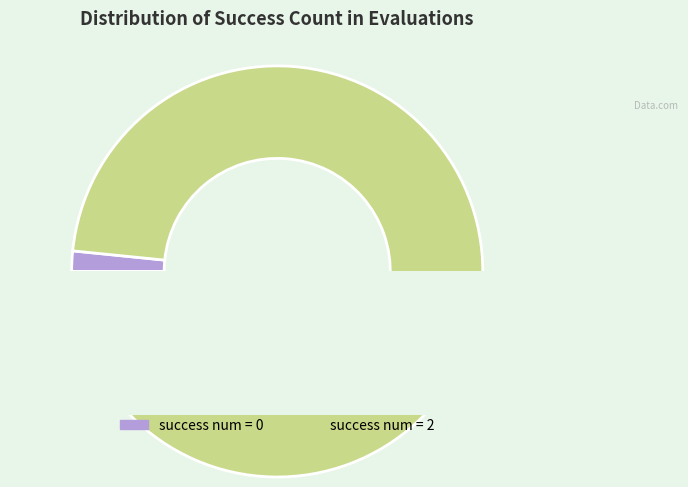

True or false: 8 accounts for 8% of the total.

False